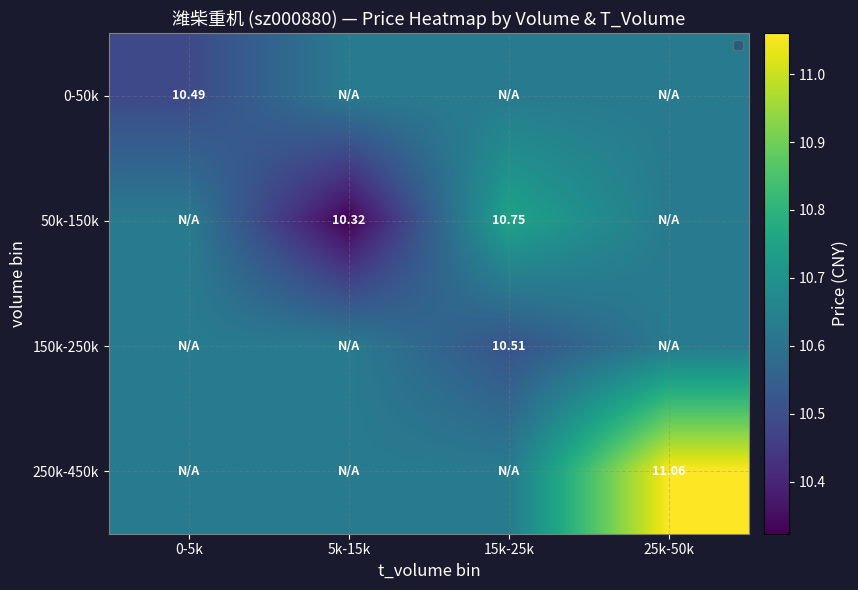

Is the value of 50k-150k at 5k-15k greater than the value of 250k-450k at 25k-50k?

No